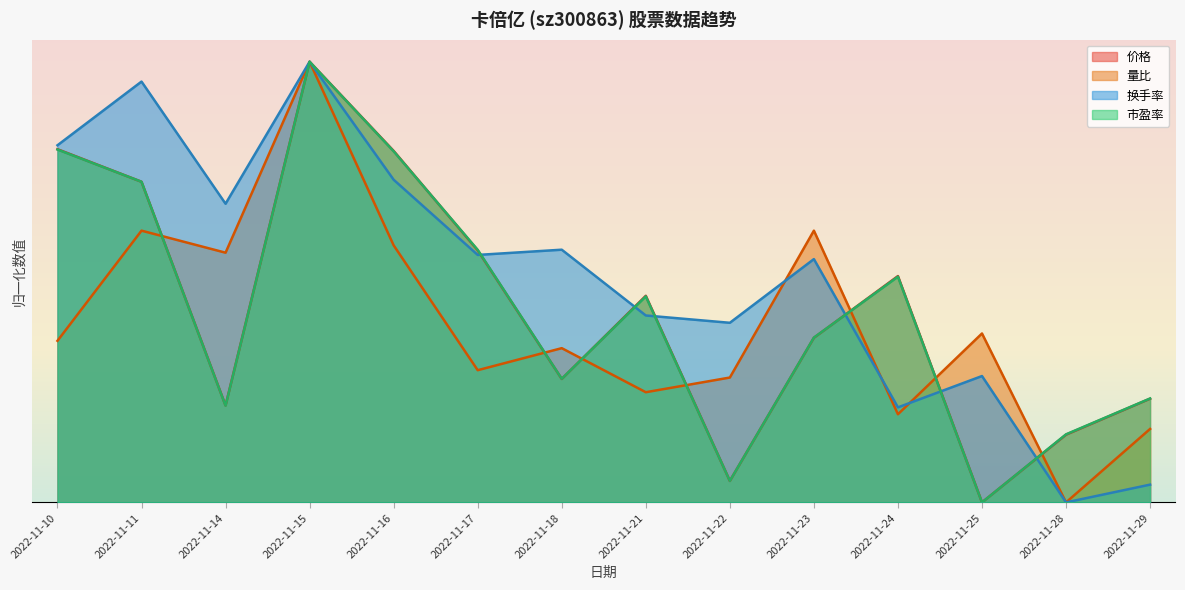

What is the spread (max minus min) of values at 2022-11-21?

0.2